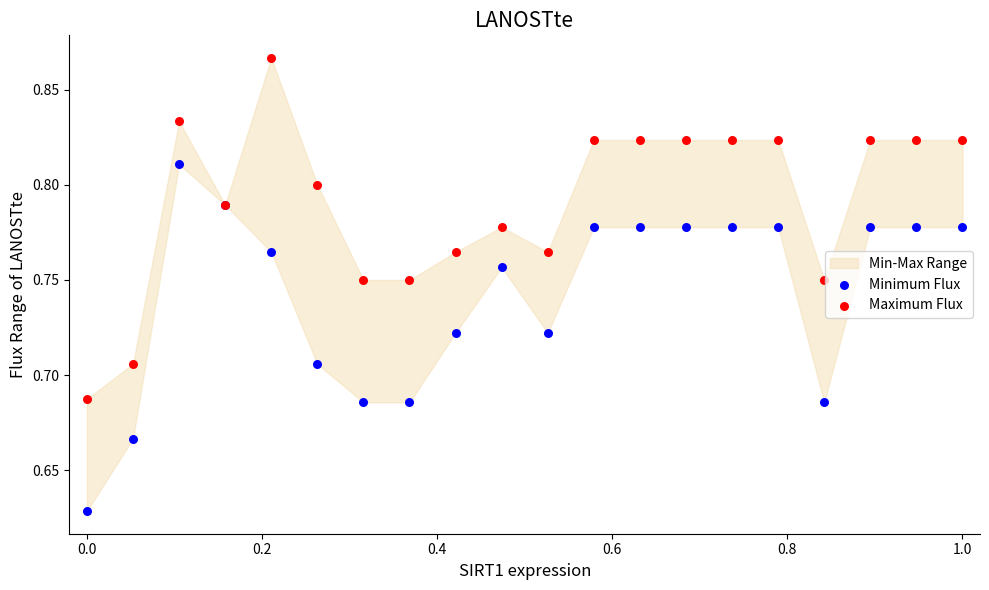

Which series reaches the maximum Y coordinate?

Maximum Flux